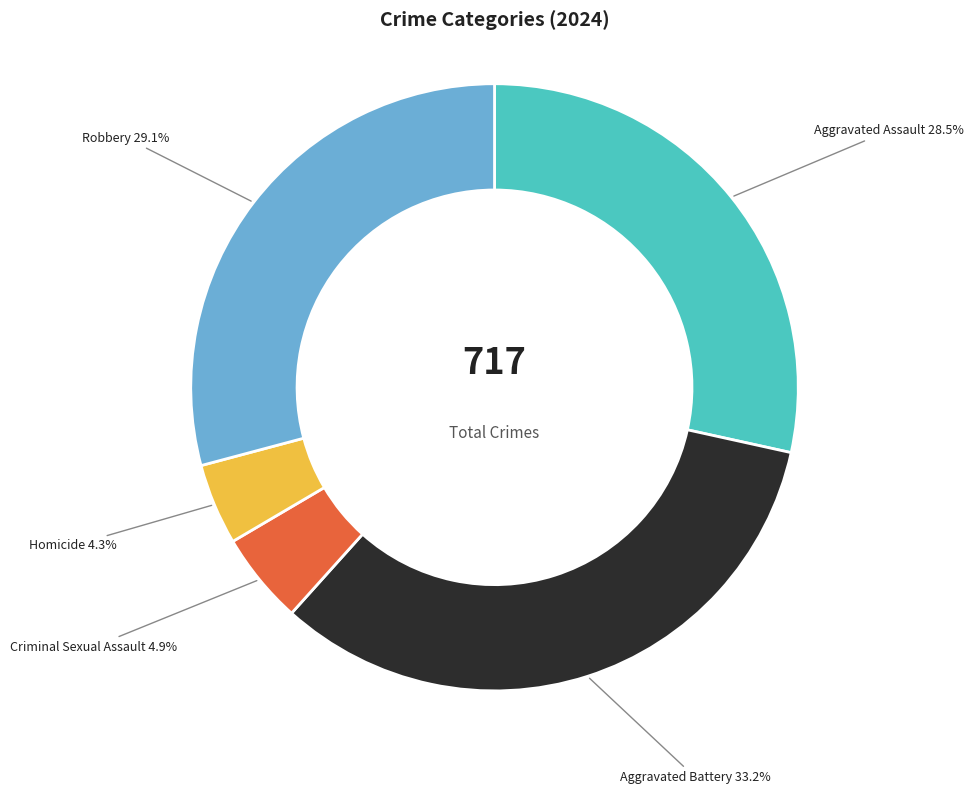

To the nearest percent, what is the combined percentage of Aggravated Assault and Robbery?

58%